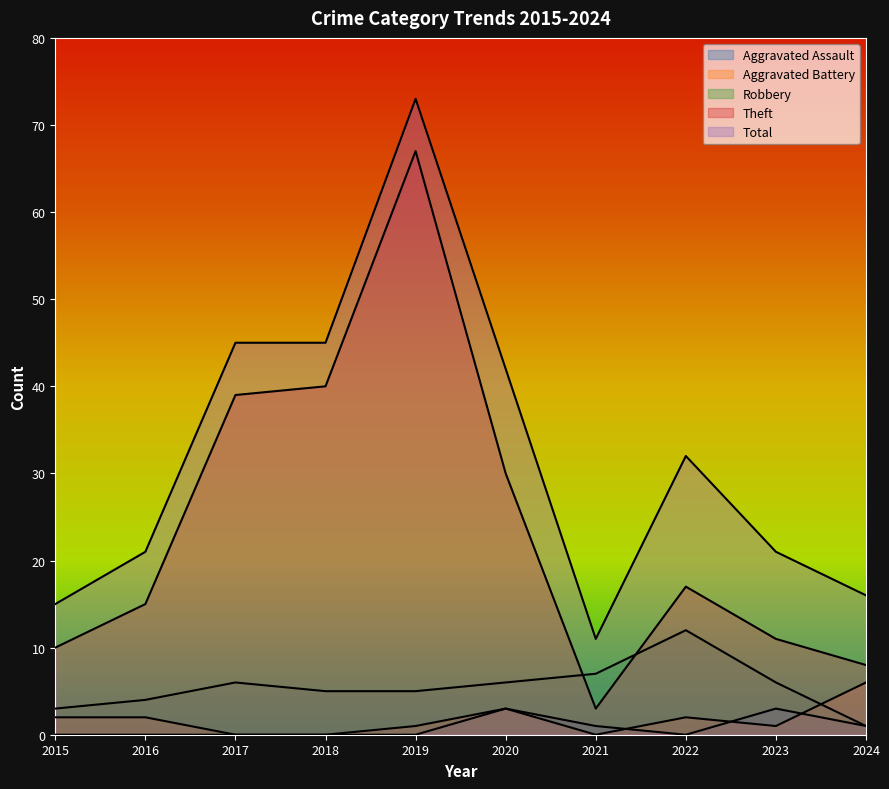

At which category is the sum across all series the highest?

2019